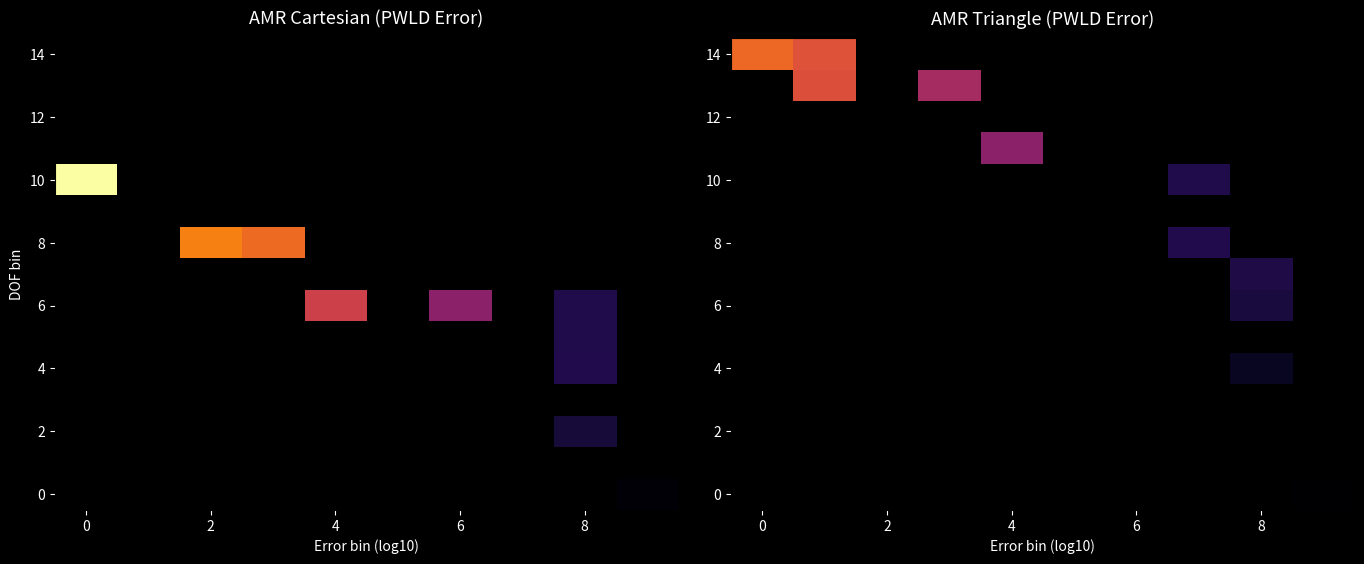

Which label corresponds to the smallest value in the chart?

9